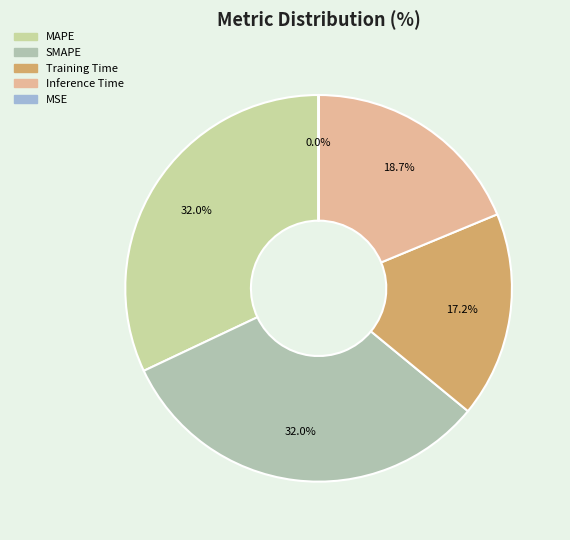

What percentage is the Training Time slice, to the nearest percent?

17%